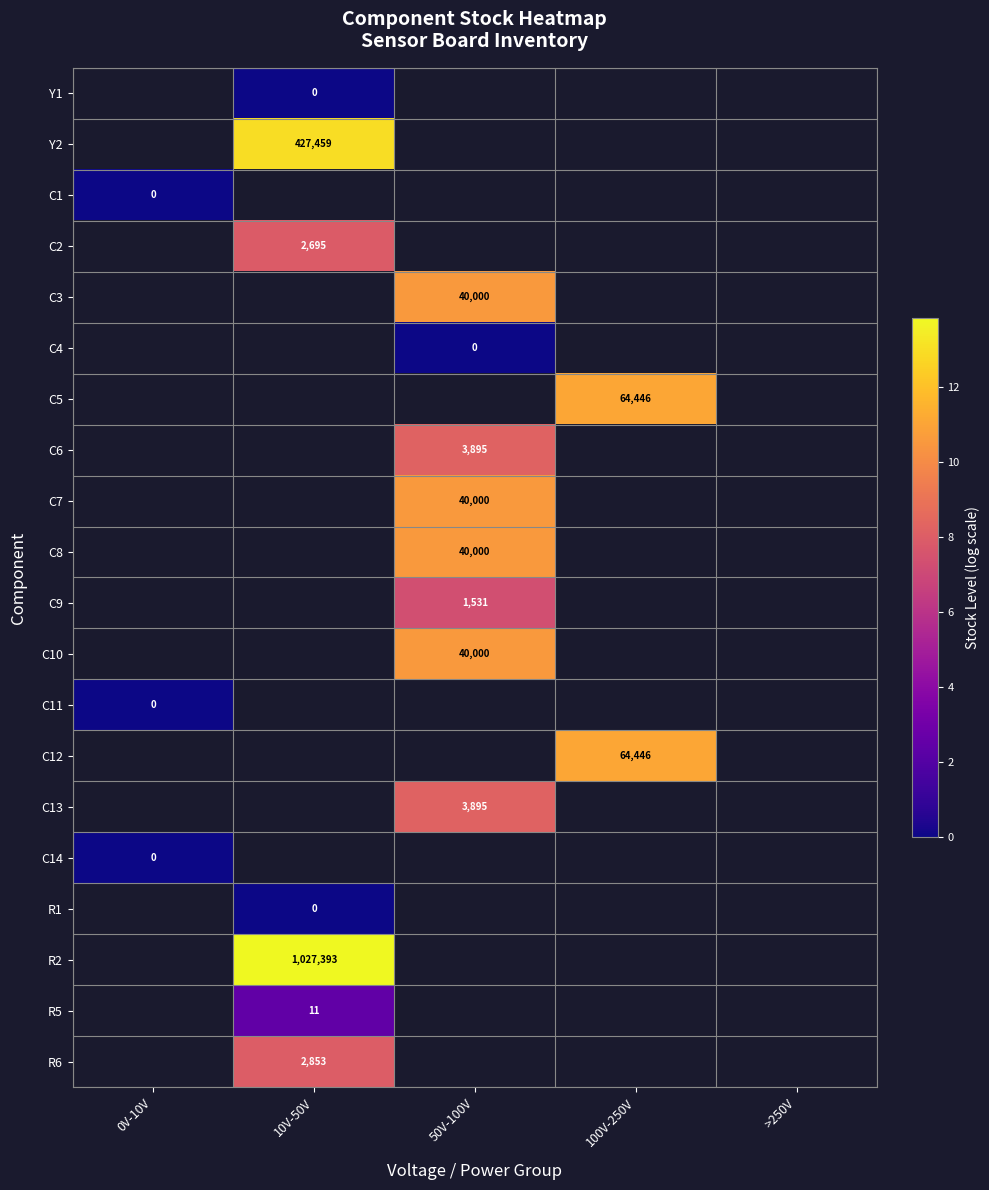

Count the number of data series in this chart.

20